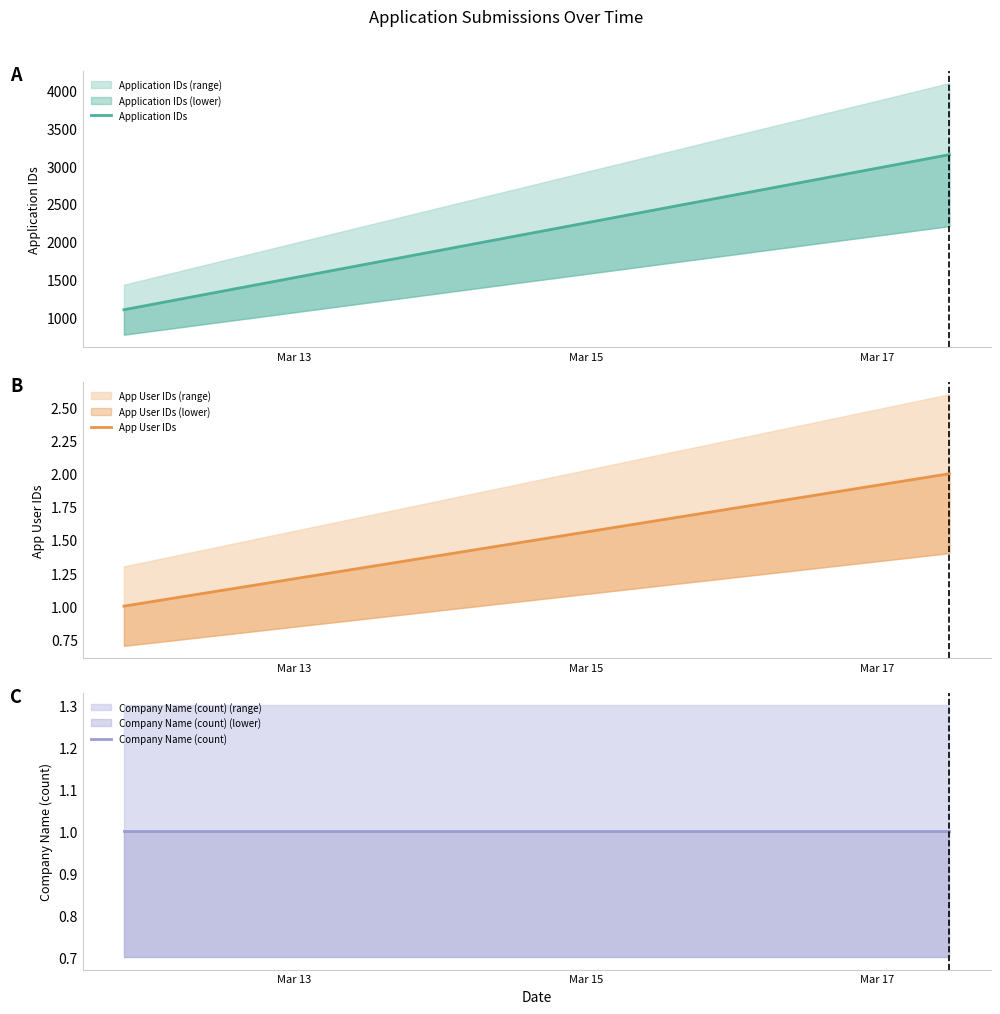

True or false: App User IDs has a value of 1.6 at Mar 13.

False